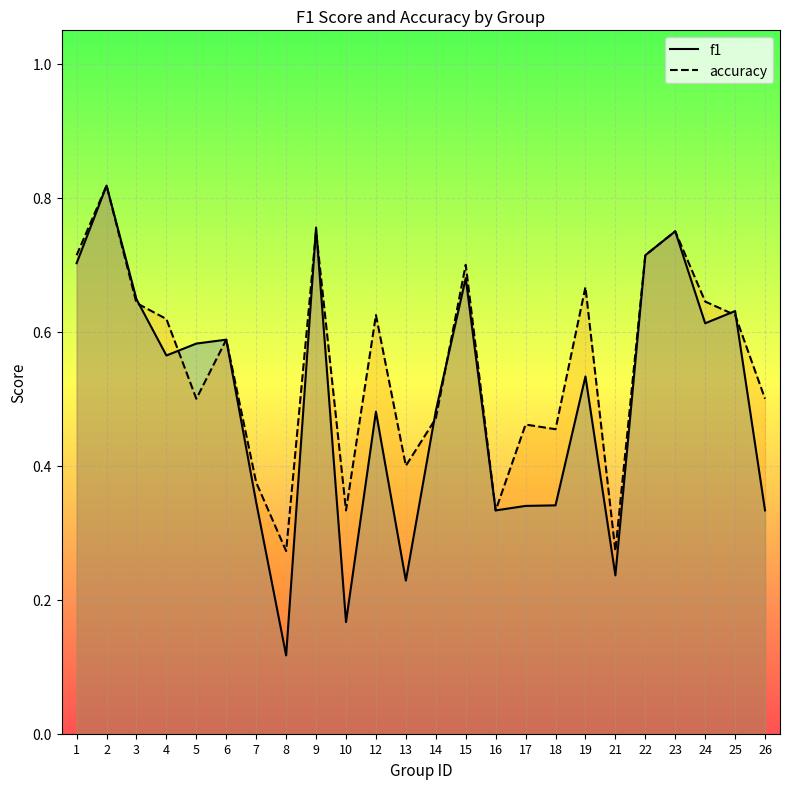

Rank the categories by f1 value from highest to lowest.

2, 9, 23, 22, 1, 15, 3, 25, 24, 6, 5, 4, 19, 14, 12, 7, 18, 17, 16, 26, 21, 13, 10, 8